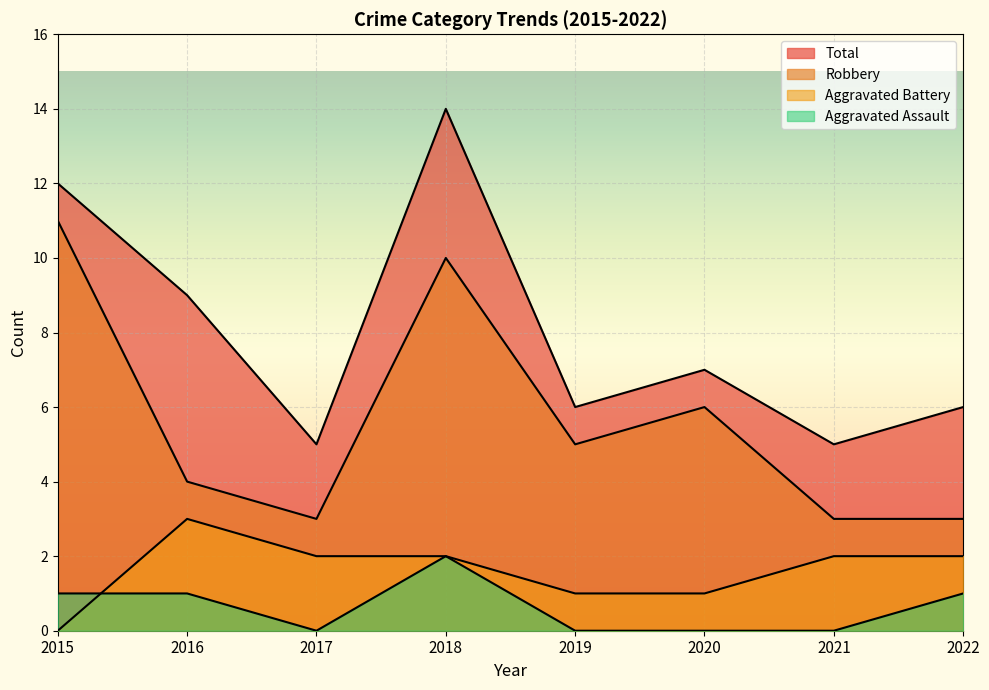

True or false: Robbery and Aggravated Assault cross at least once.

False